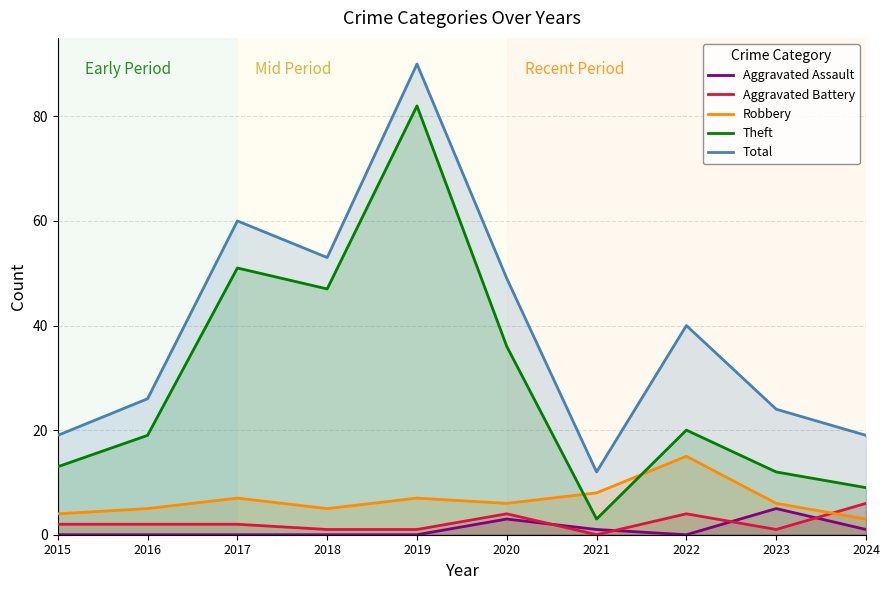

Rank the series at 2019 from highest to lowest value.

Total, Theft, Robbery, Aggravated Battery, Aggravated Assault